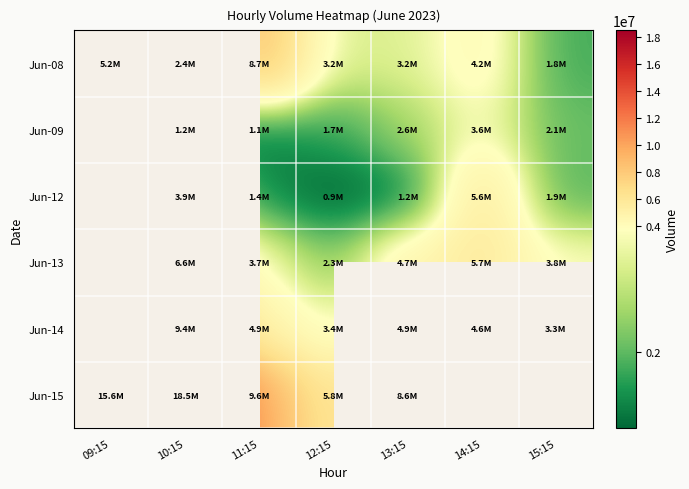

How many positive values does the Jun-14 series have?

6